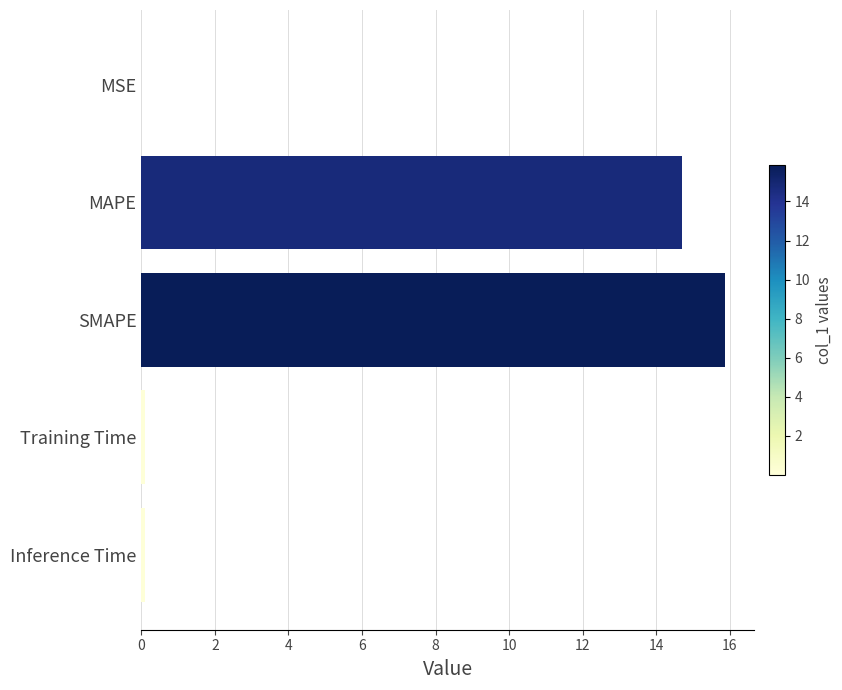

What is the approximate value at SMAPE?

15.9